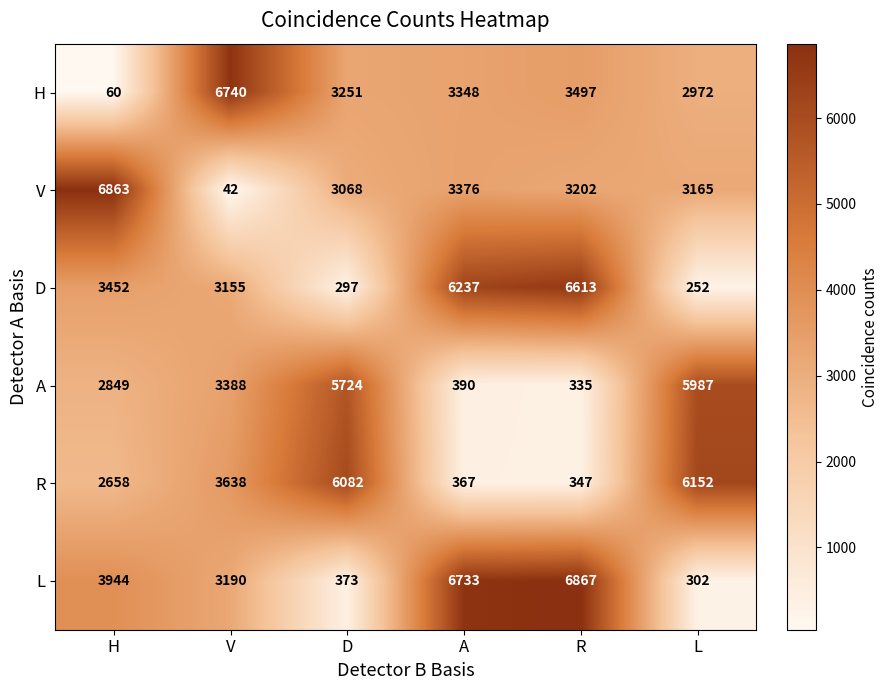

What is the sum of the L values at A and R?

13600